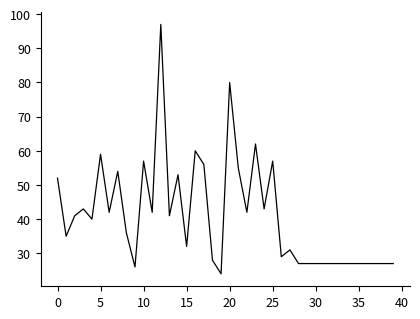

What is the smallest value displayed?

24